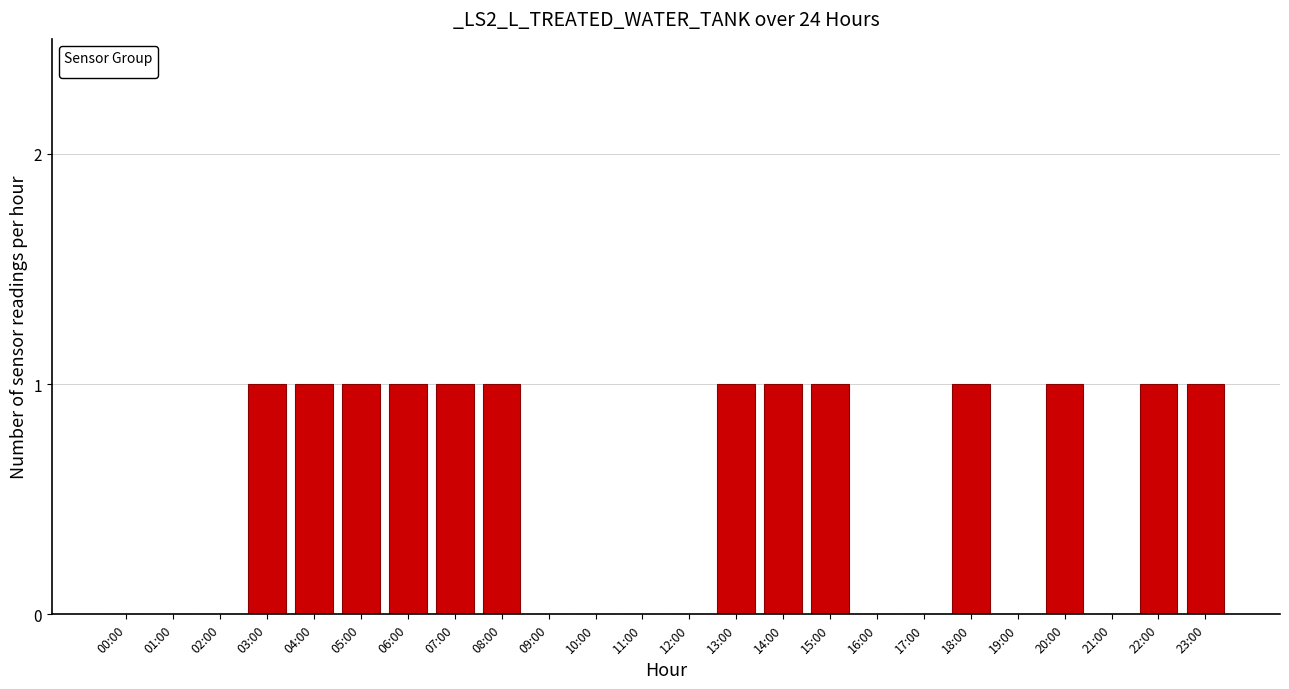

Reading left to right, what are all the values shown in this chart?

00:00=0	01:00=0	02:00=0	03:00=1	04:00=1	05:00=1	06:00=1	07:00=1	08:00=1	09:00=0	10:00=0	11:00=0	12:00=0	13:00=1	14:00=1	15:00=1	16:00=0	17:00=0	18:00=1	19:00=0	20:00=1	21:00=0	22:00=1	23:00=1